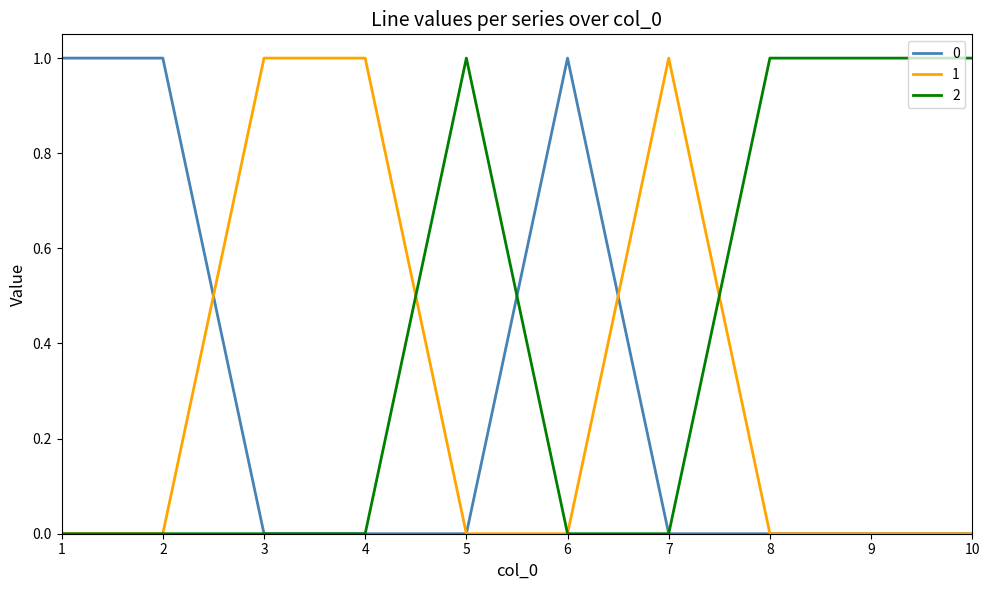

Reading left to right, transcribe all the data shown in this chart.

0: 1	1	0	0	0	1	0	0	0	0
1: 0	0	1	1	0	0	1	0	0	0
2: 0	0	0	0	1	0	0	1	1	1